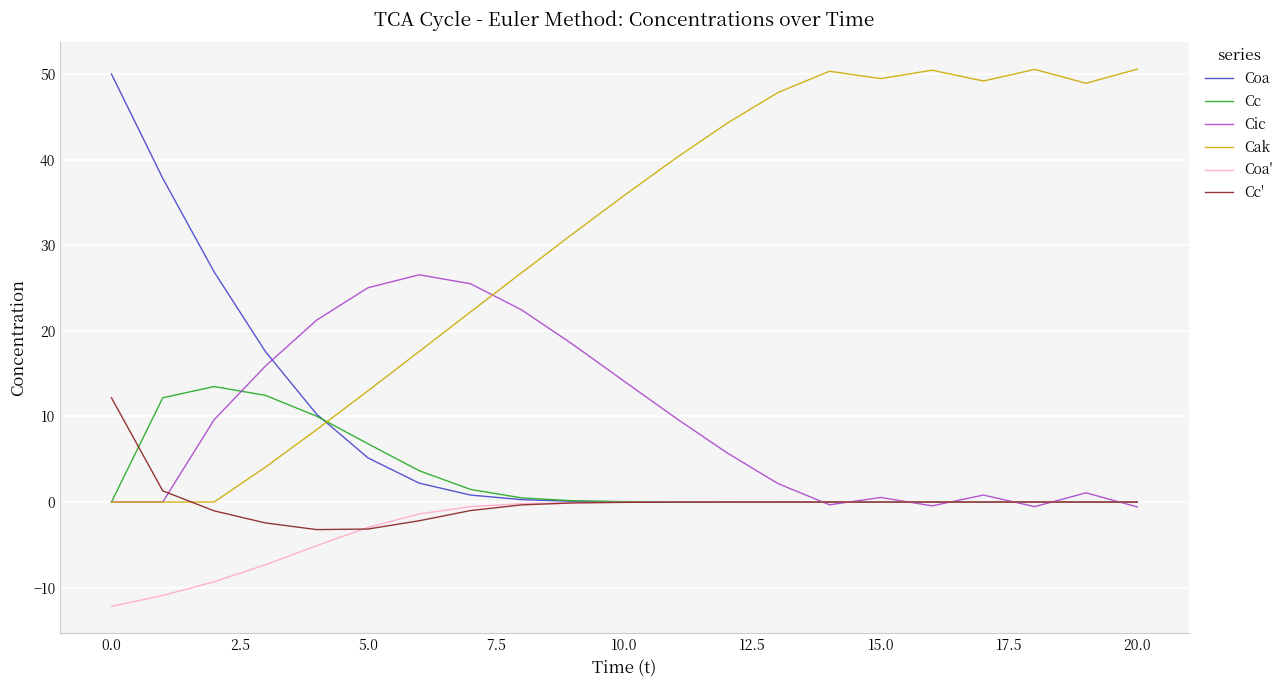

What is the highest value of the Cc' series?

12.2